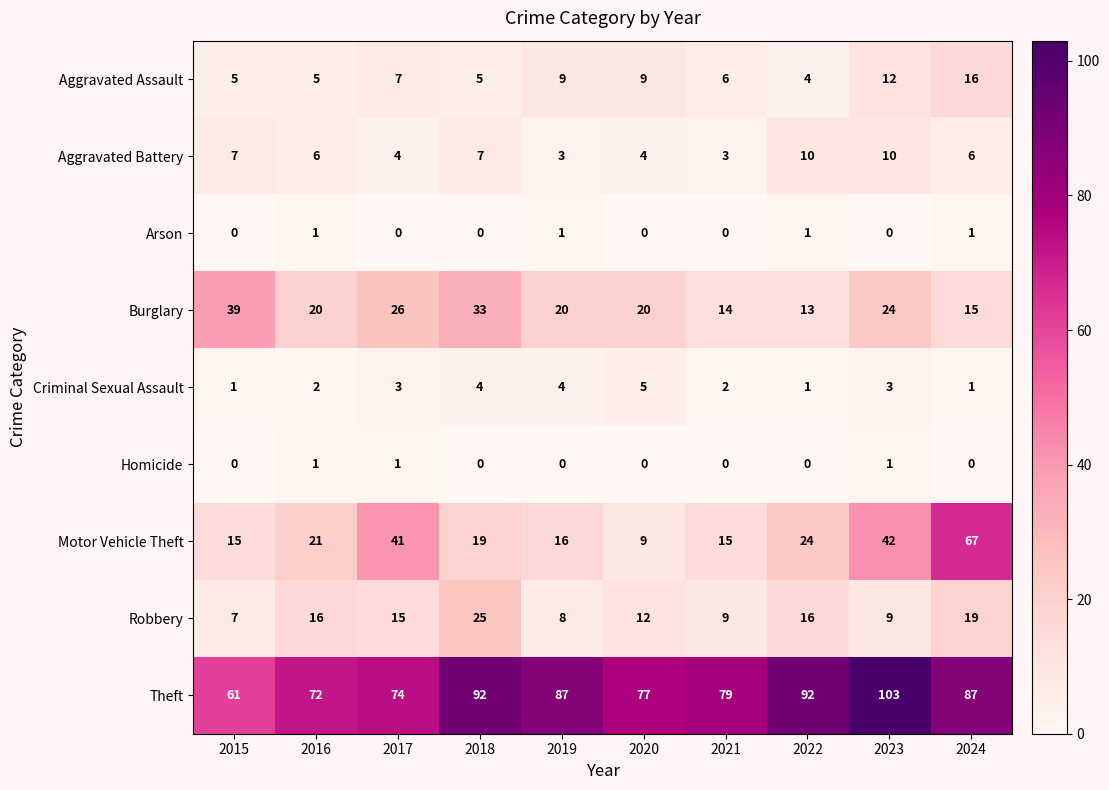

How many data points in Theft are less than 87?

5